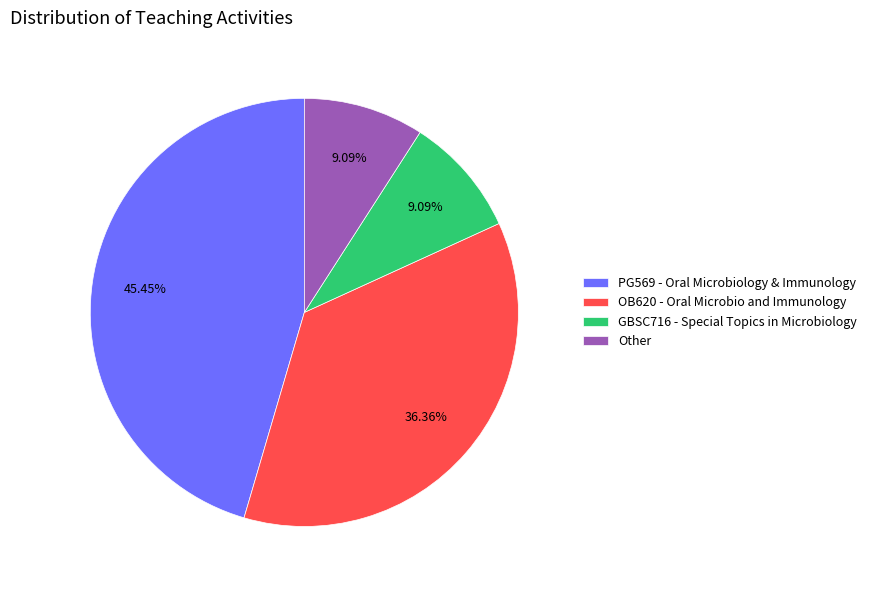

Do Other and GBSC716 - Special Topics in Microbiology together represent more than half of the pie?

No